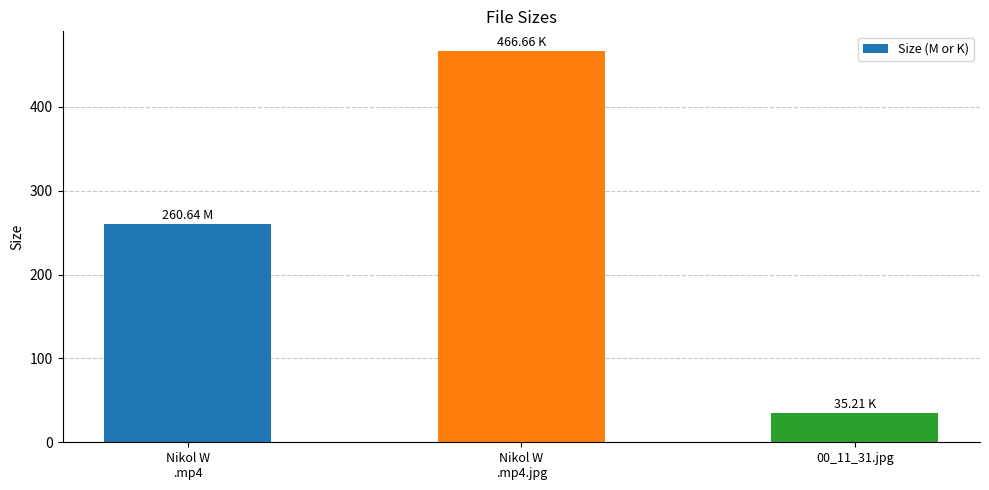

What is the ratio of the value at 00_11_31.jpg to the value at Nikol W
.mp4.jpg?

0.1